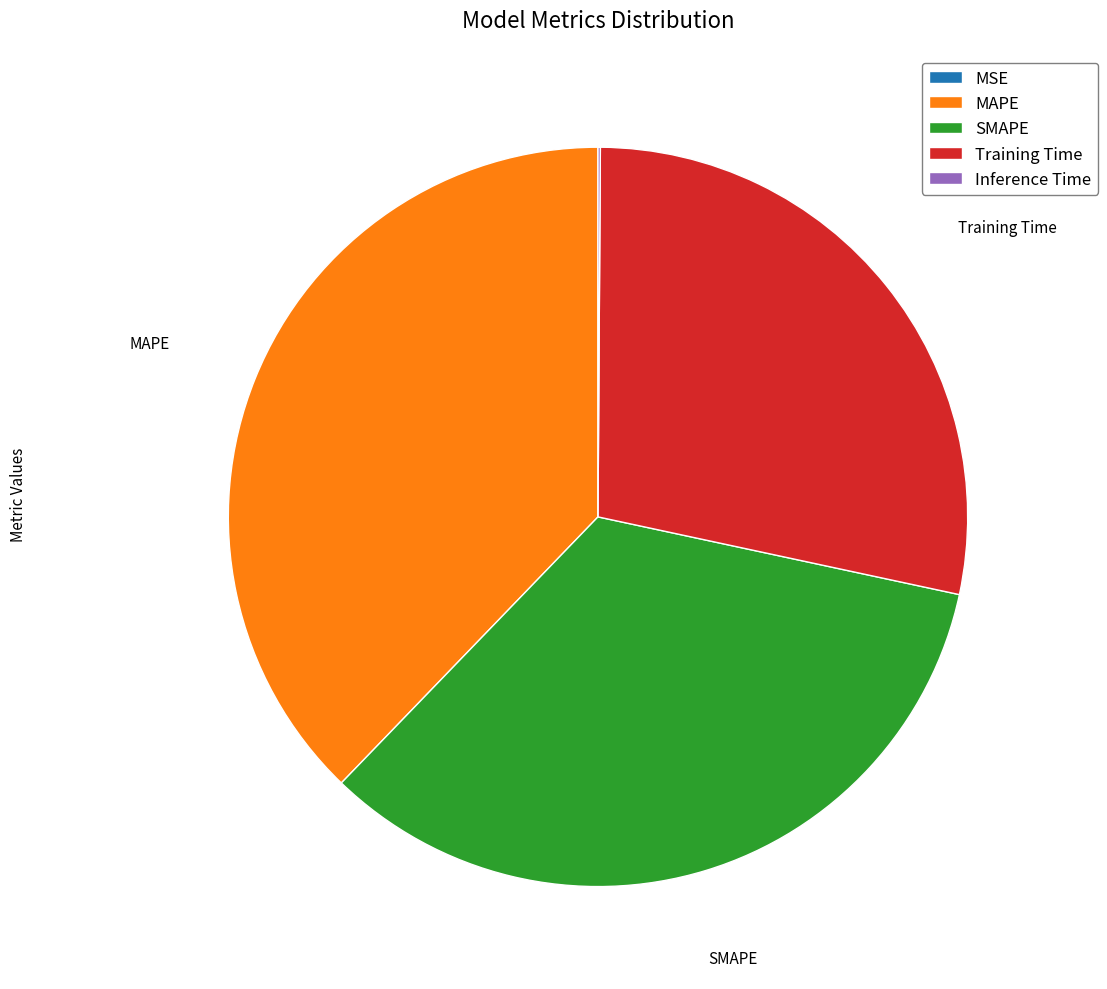

Is it true that MAPE is 38% of the pie?

True